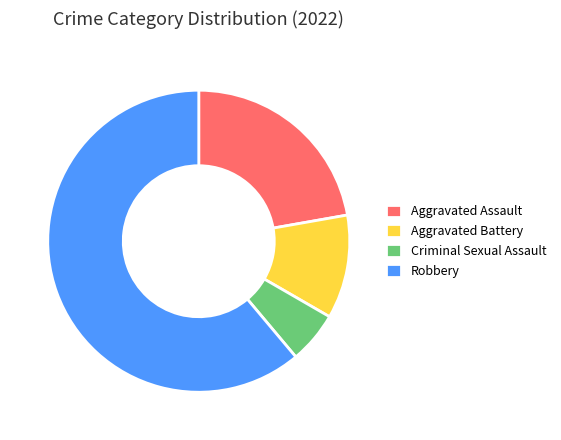

Between Robbery and Criminal Sexual Assault, which is larger?

Robbery